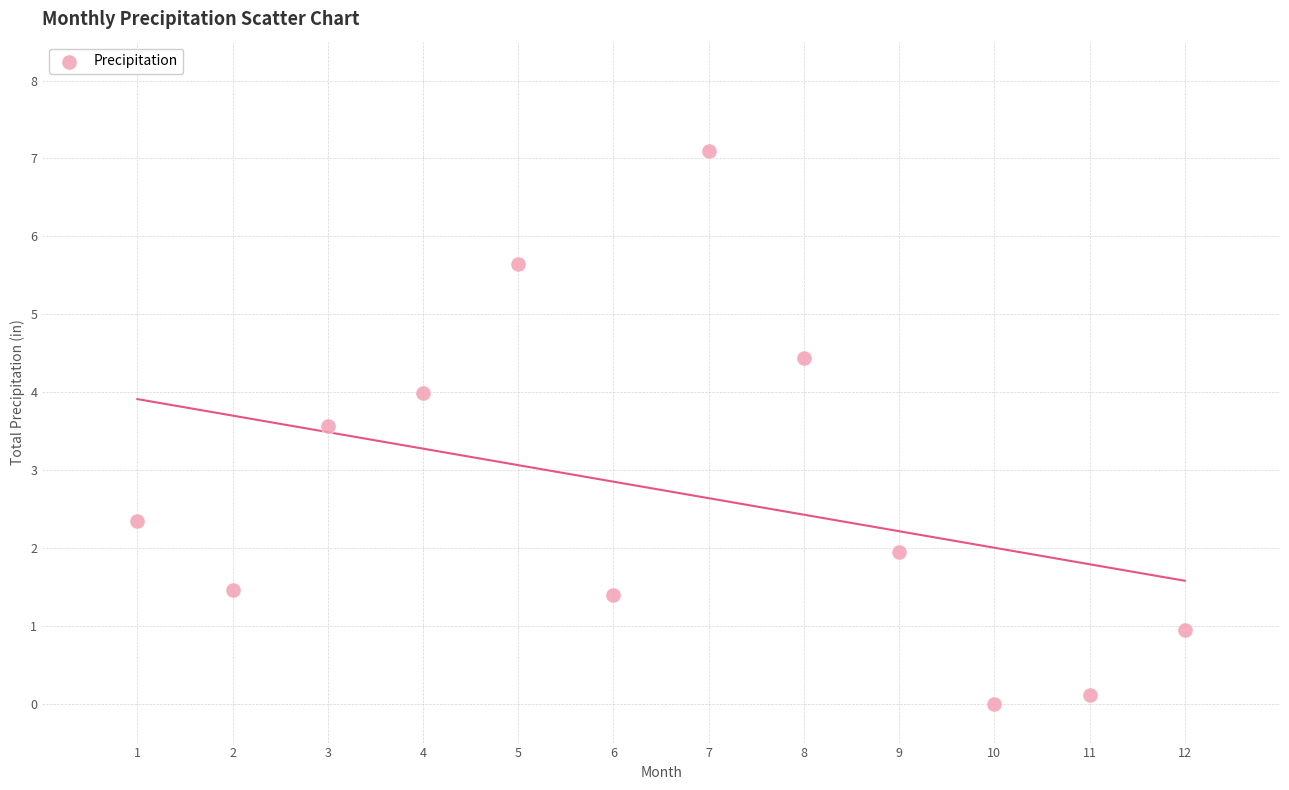

What is the average Y value?

2.7